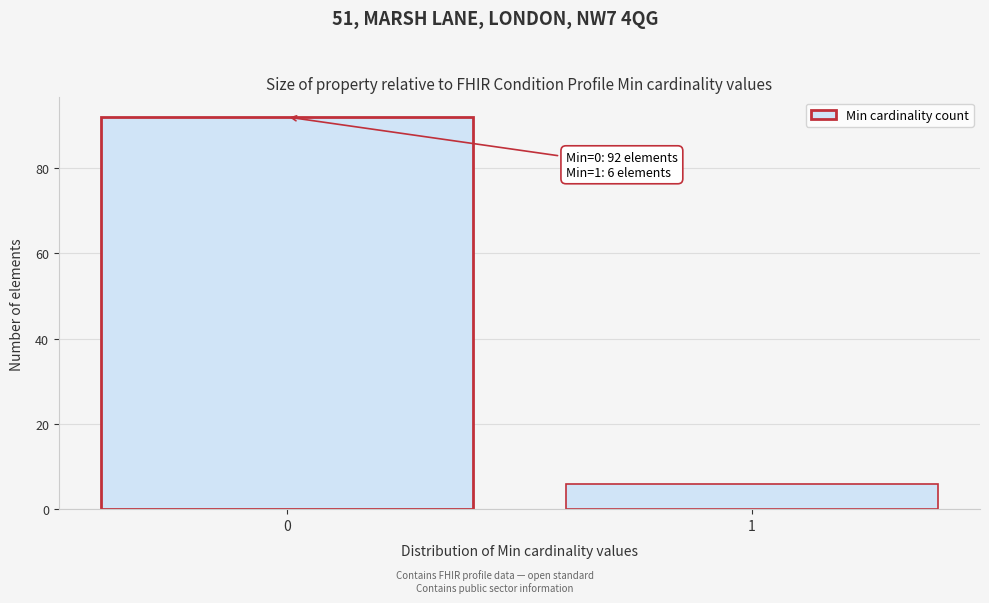

Reading left to right, extract all data points from this chart.

92	6